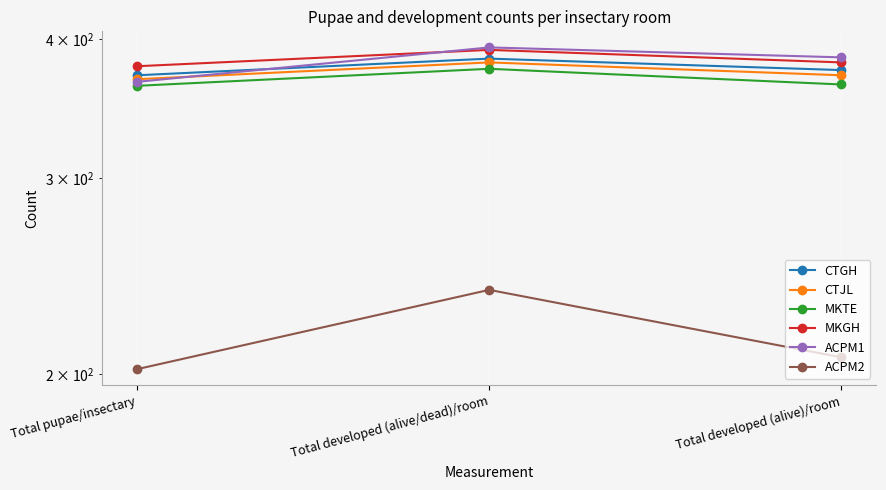

At Total developed (alive)/room, list the series in order from smallest to largest.

ACPM2, MKTE, CTJL, CTGH, MKGH, ACPM1